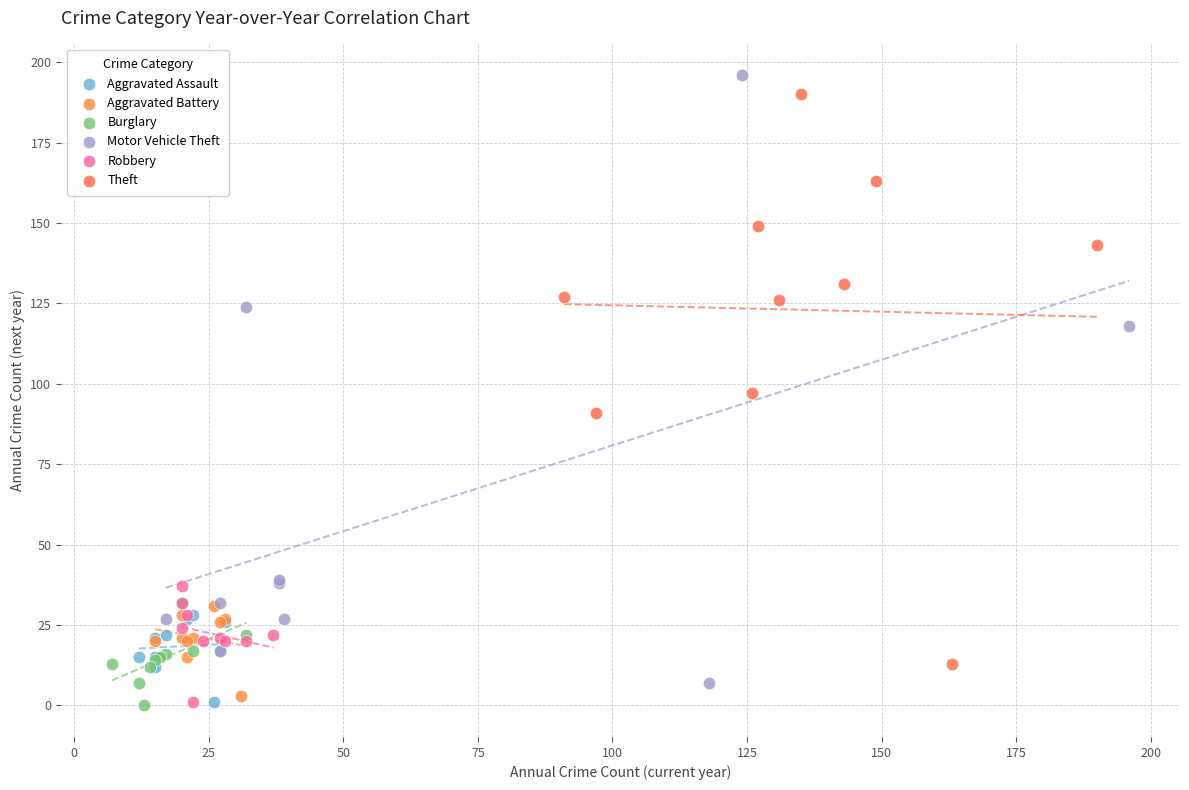

Which series has the widest spread of Y values?

Motor Vehicle Theft